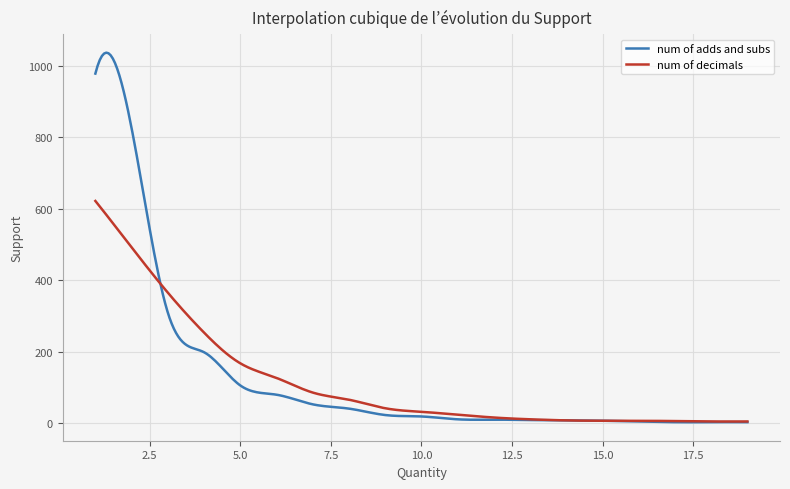

Rank the series by their maximum value, from lowest to highest.

num of decimals, num of adds and subs